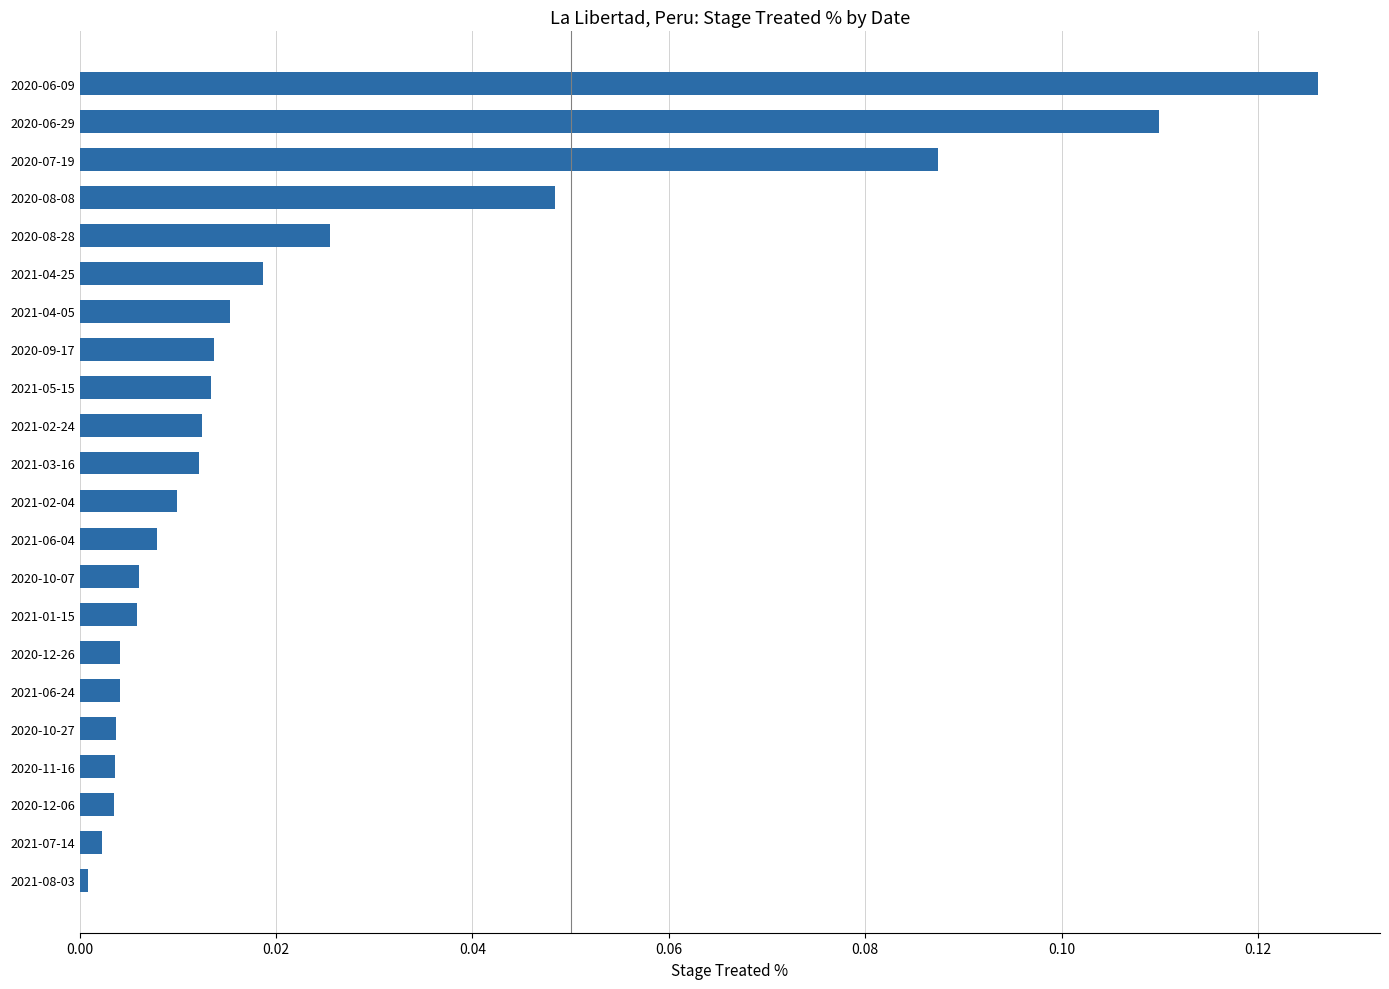

True or false: the data shows 0.0 at 2020-09-17.

True